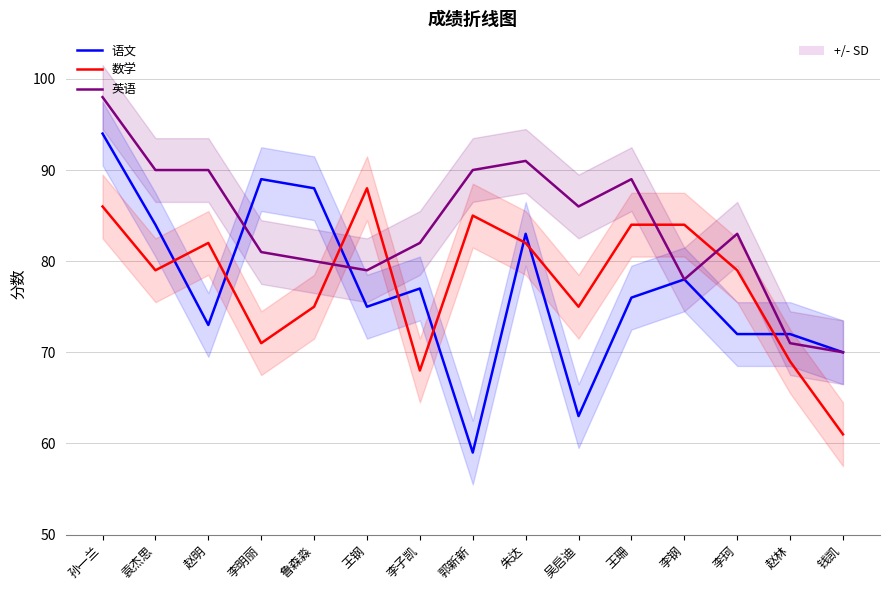

Where is 数学 nearest to the value 74?

鲁森淼